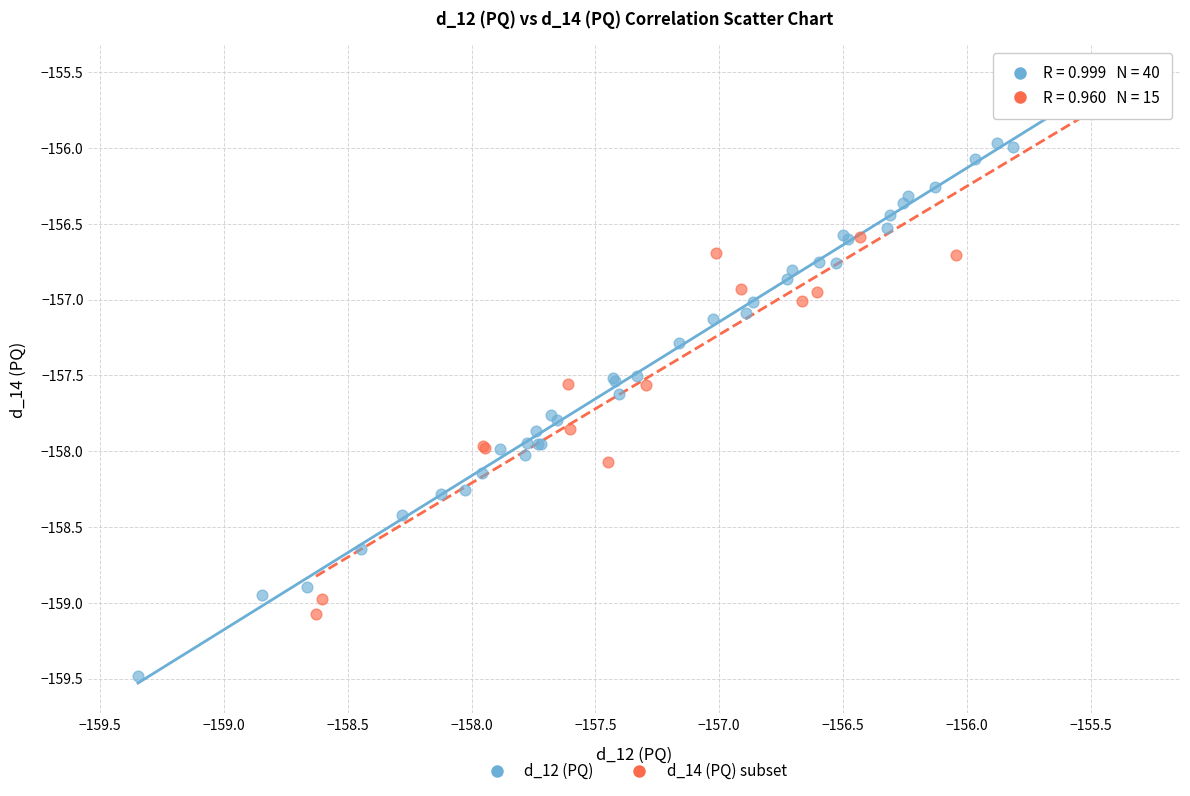

Which series contains the lowest Y value?

d_12 (PQ)